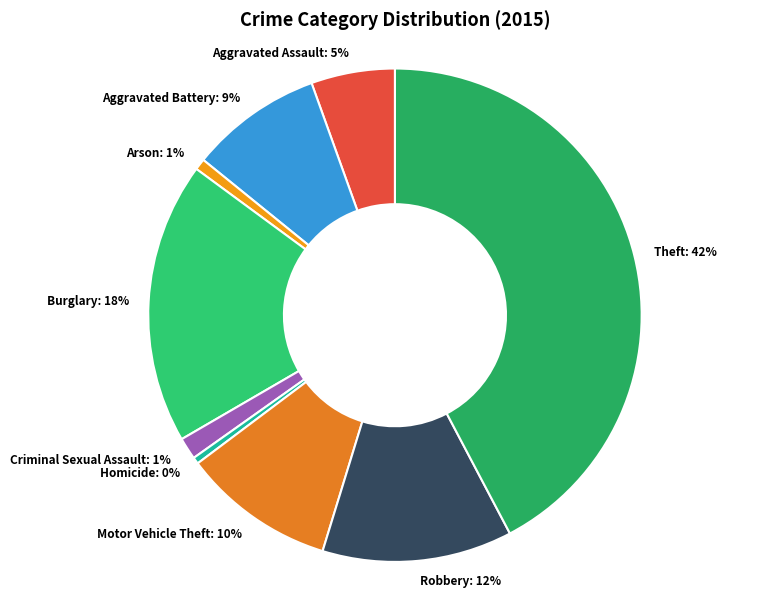

Do Criminal Sexual Assault and Aggravated Battery together represent more than half of the pie?

No